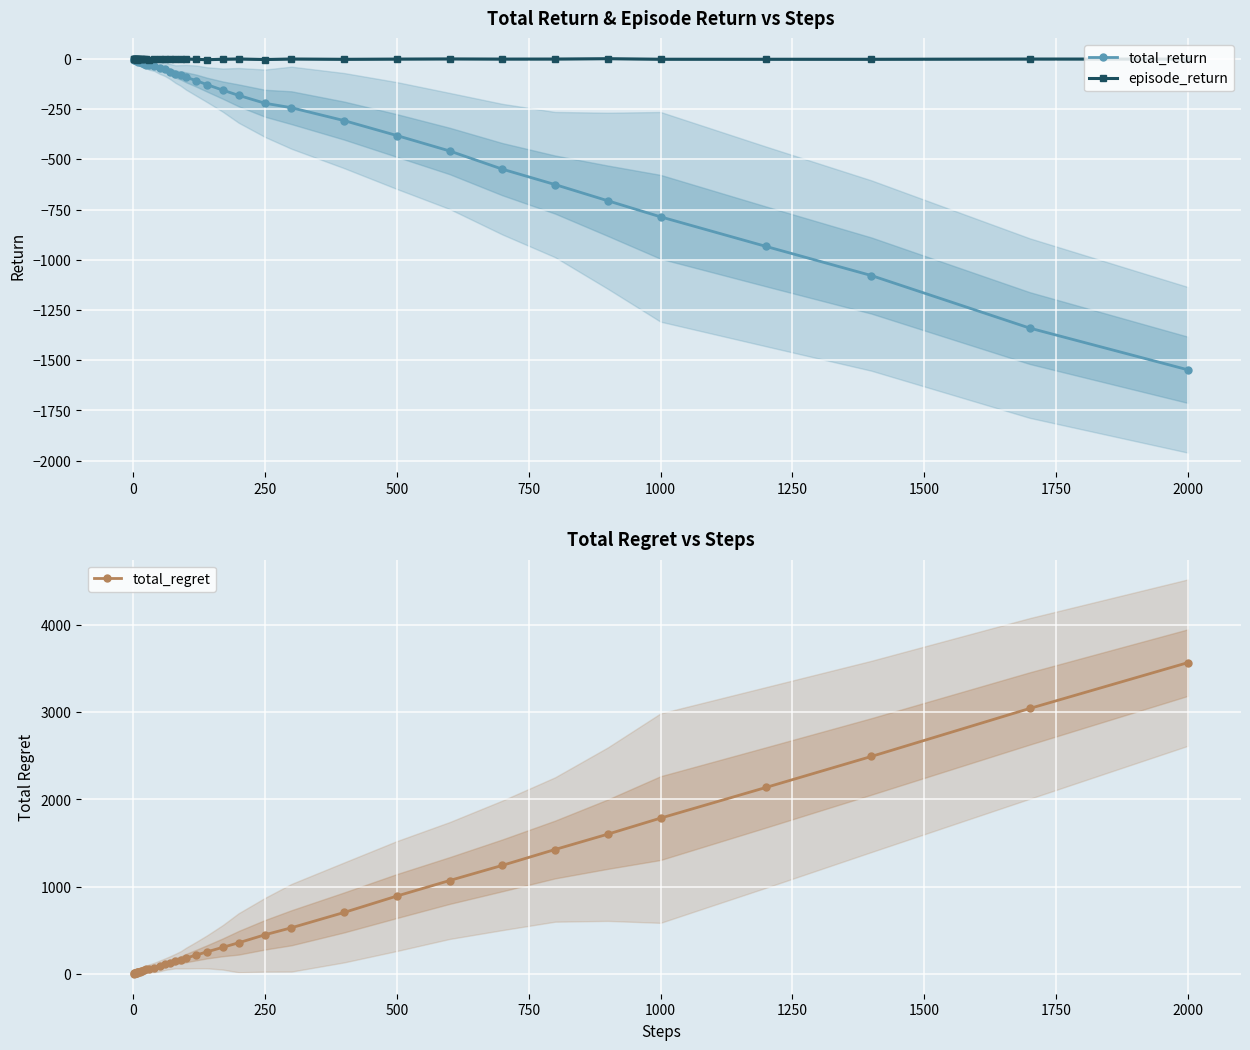

List the series in order of their peak value, highest first.

total_regret, episode_return, total_return